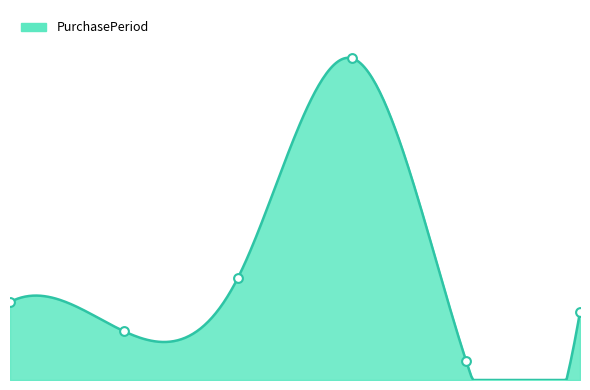

What is the change in value from 0 to 3?

+50